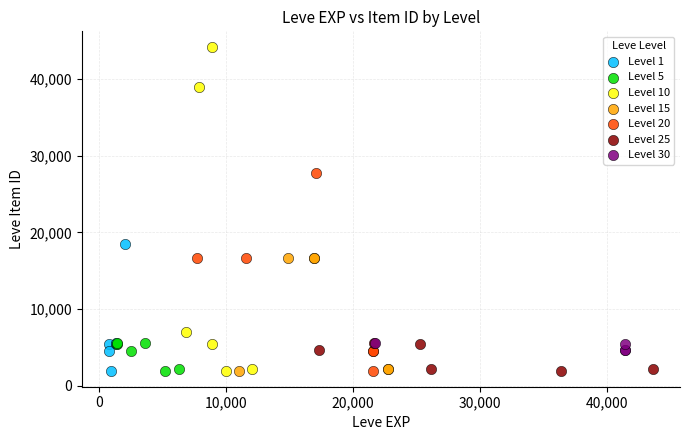

Which series has the largest Y range (max minus min)?

Level 10